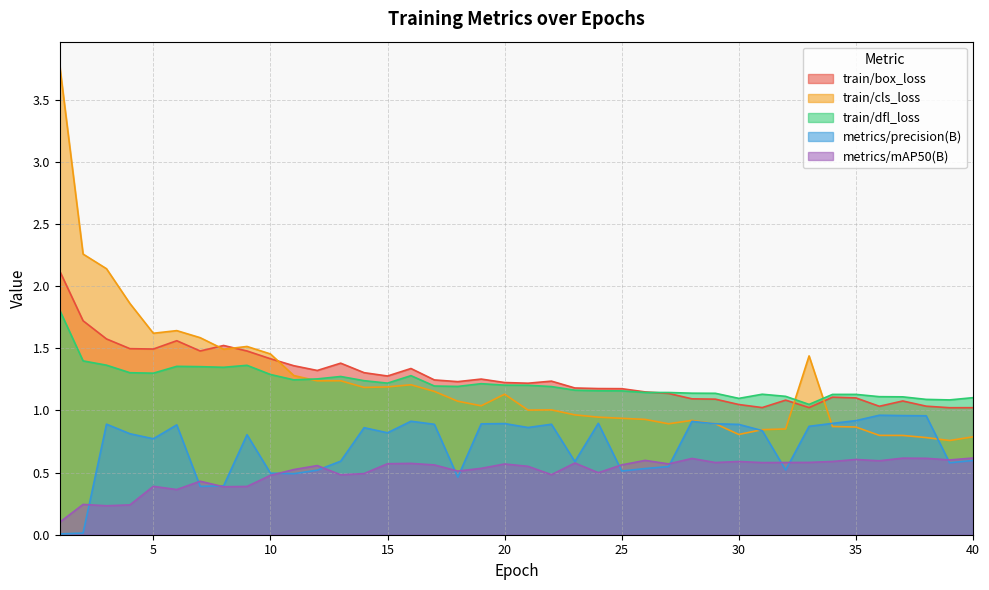

How many interior local valleys does the train/box_loss series have?

10